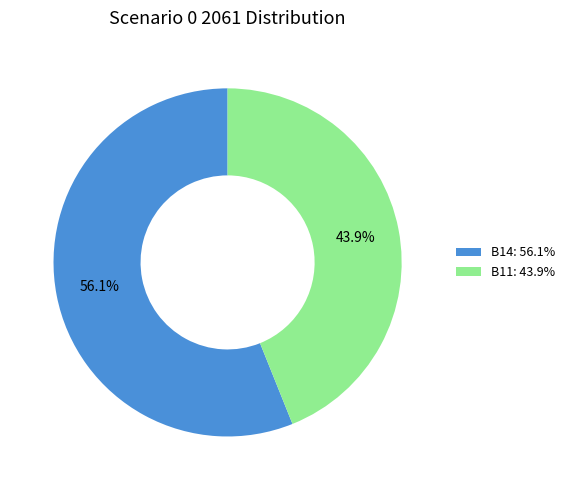

Approximately how many times larger is the value at B11: 43.9% compared to B14: 56.1%?

0.8